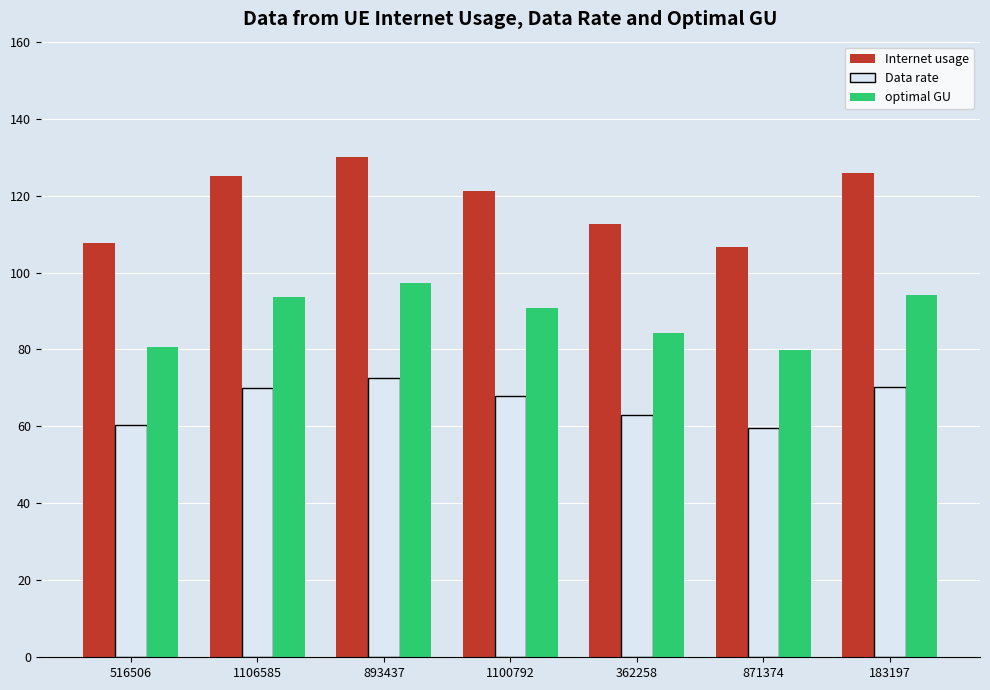

Which series changed the most between 516506 and 1106585?

Internet usage